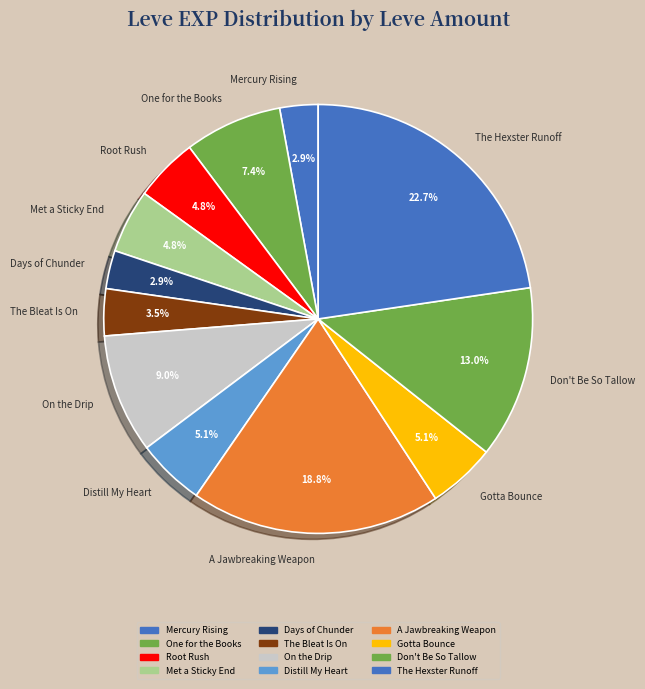

How many slices are in this pie chart?

12